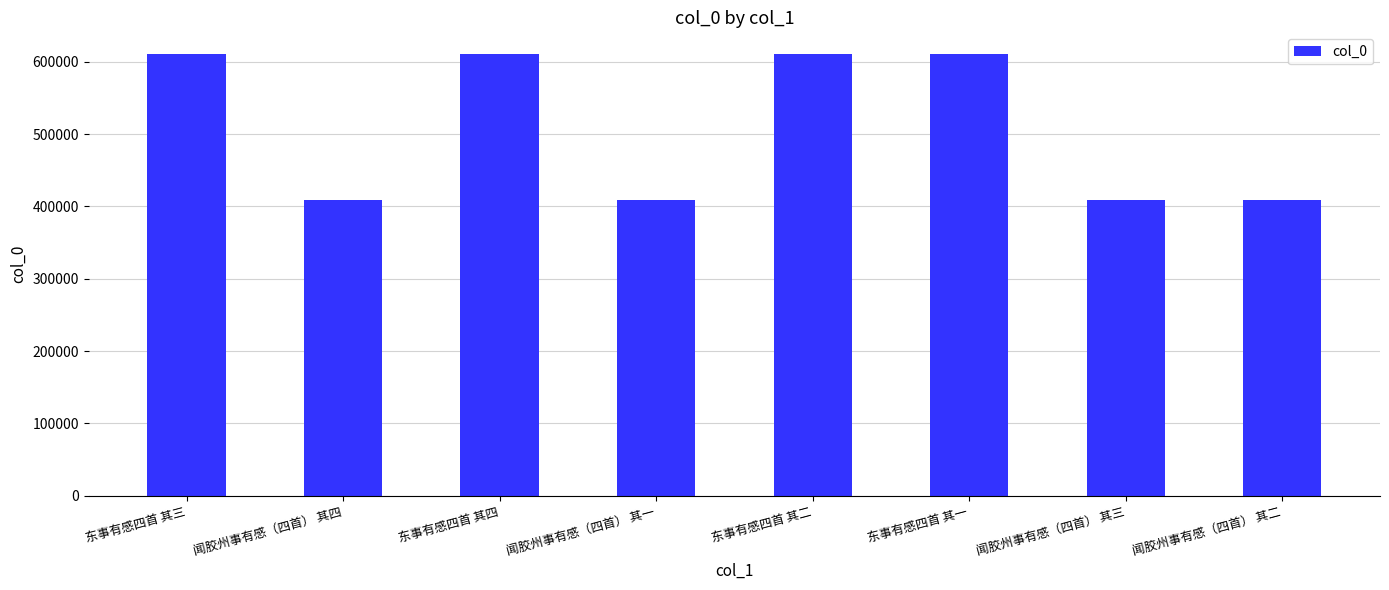

What is the smallest value displayed?

409414